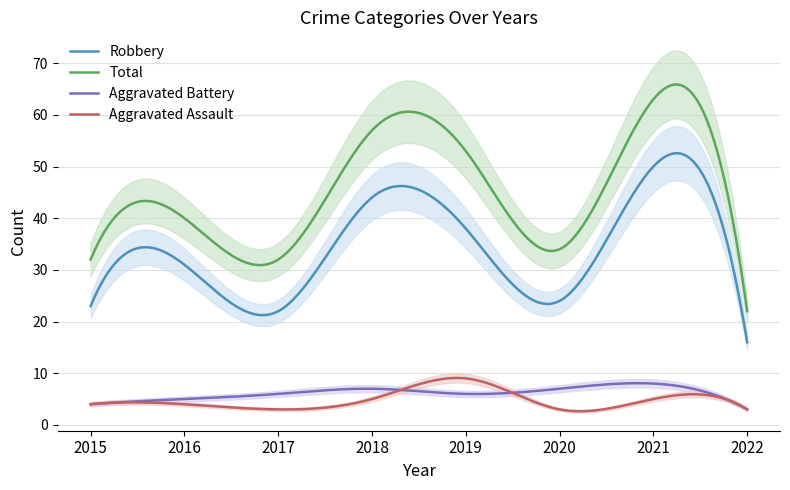

Which series changed the most between 2017 and 2020?

Robbery